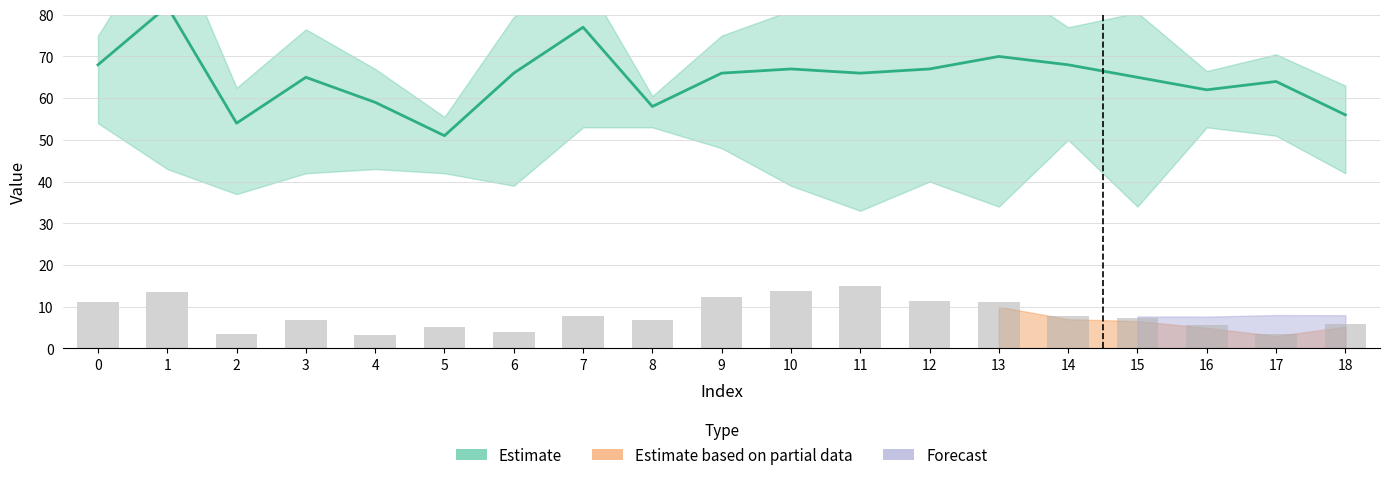

Rank the categories by value from highest to lowest.

11, 10, 1, 9, 12, 13, 0, 7, 14, 15, 3, 8, 18, 16, 5, 6, 2, 17, 4